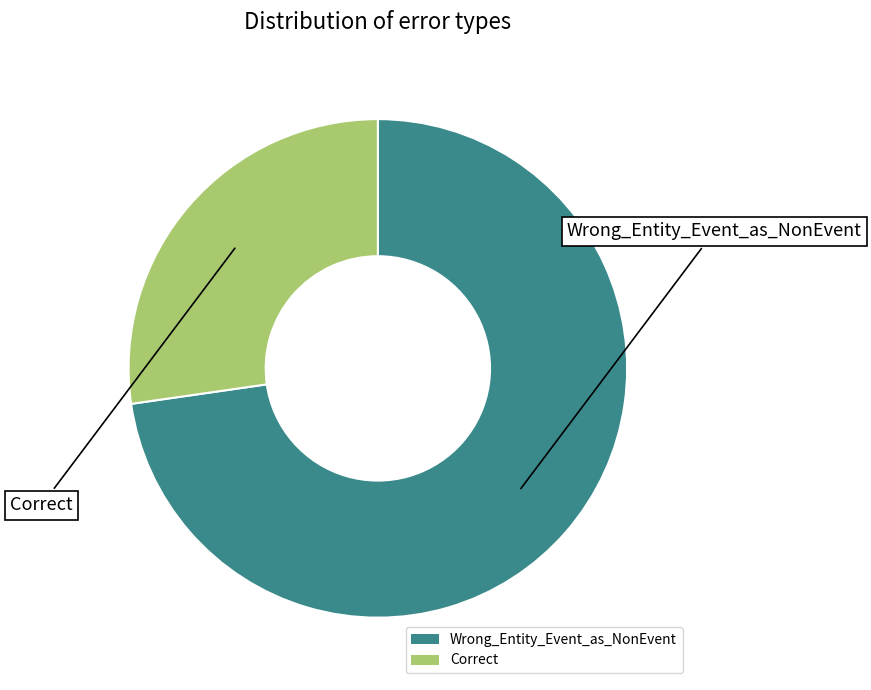

Count the number of slices in the pie.

2